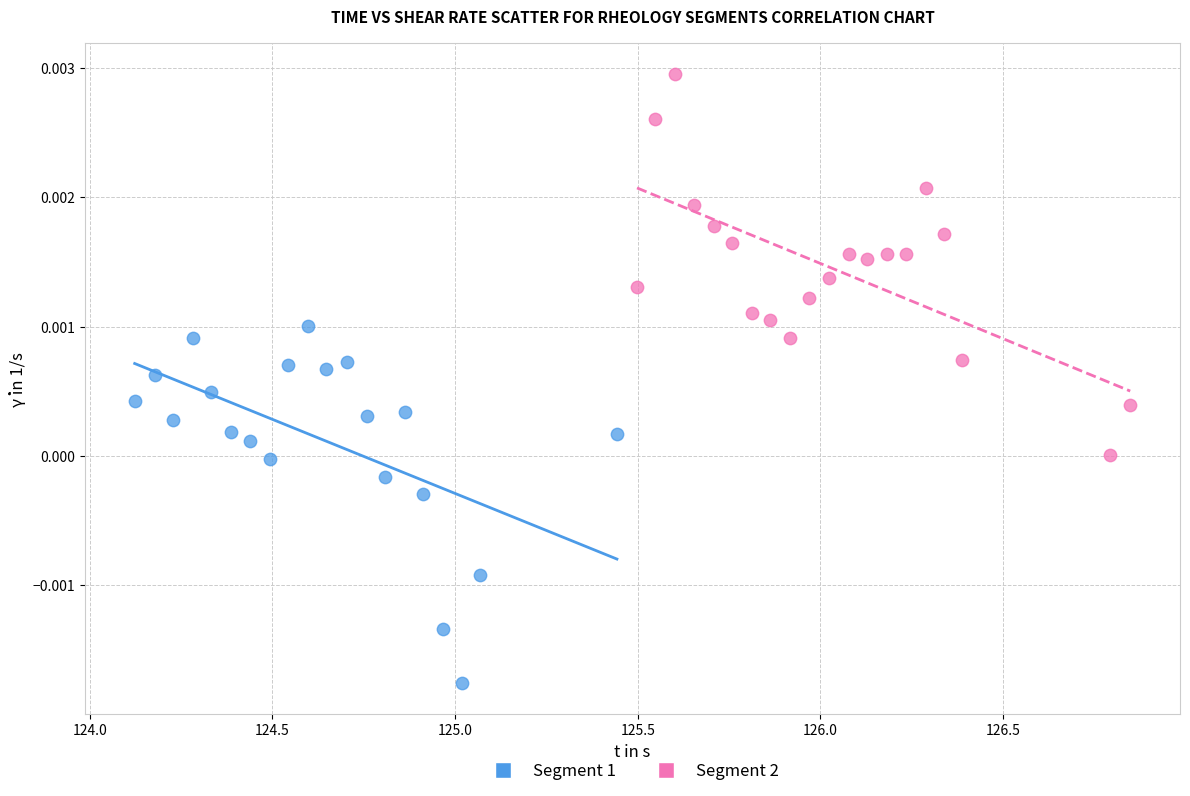

Which series contains the highest Y value?

Segment 2